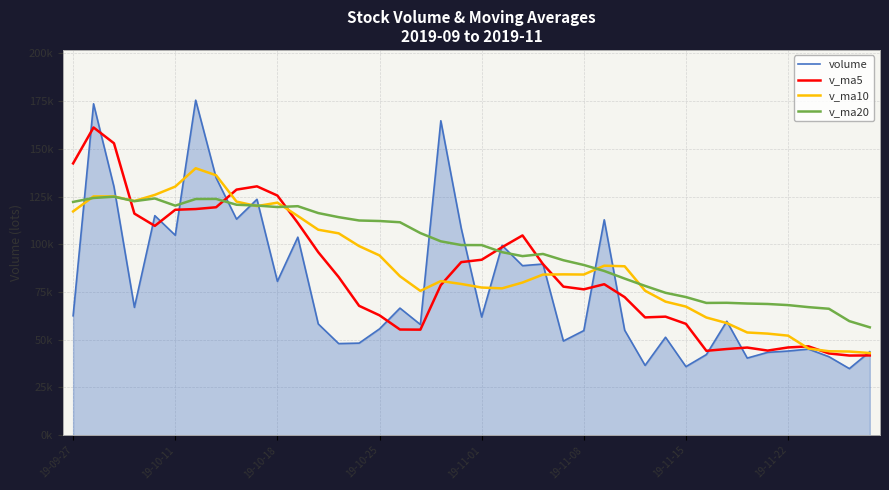

Which series has the widest spread of values?

volume